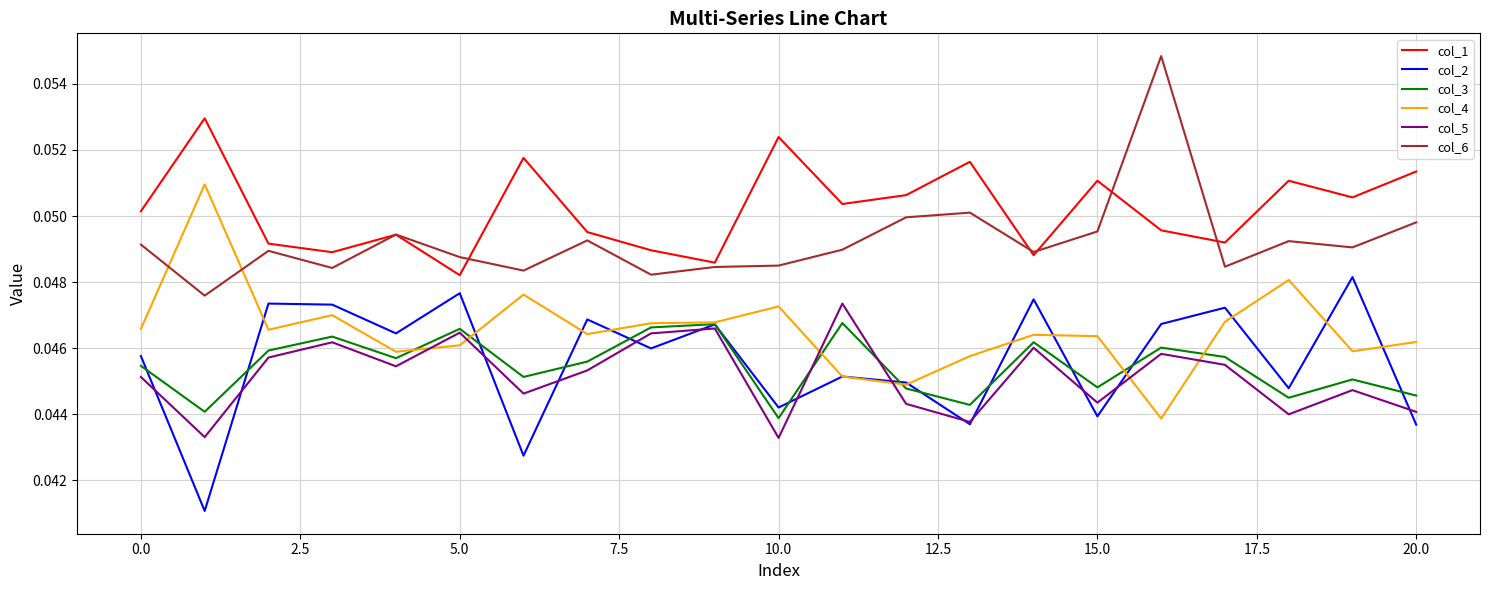

True or false: col_5 and col_1 cross at least once.

False